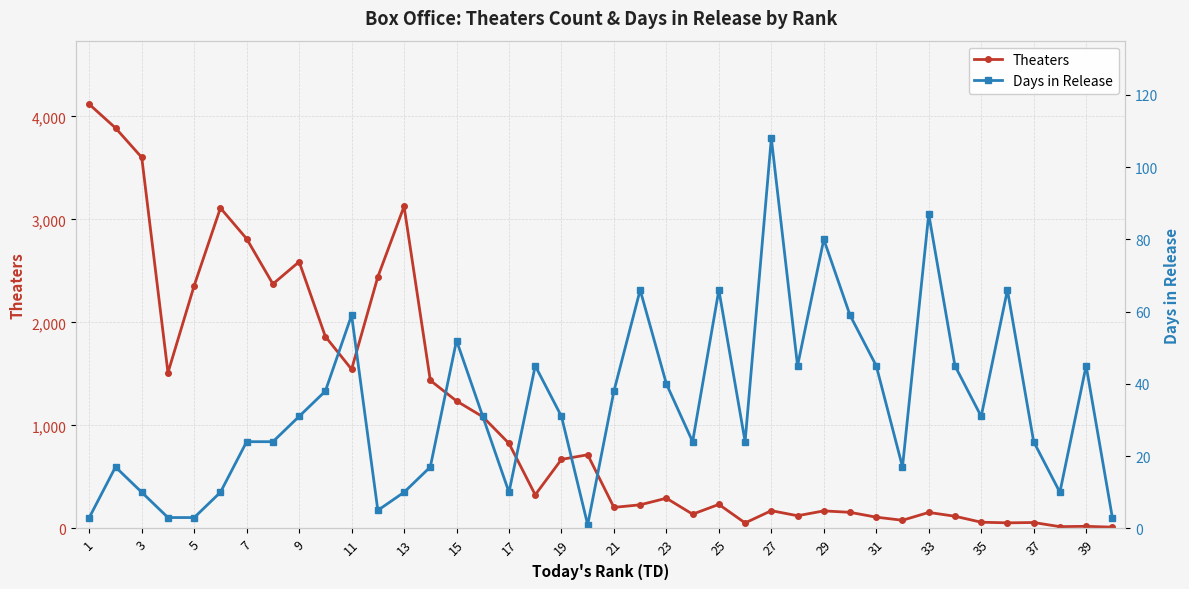

Does the chart display data point markers on the line(s)?

Yes